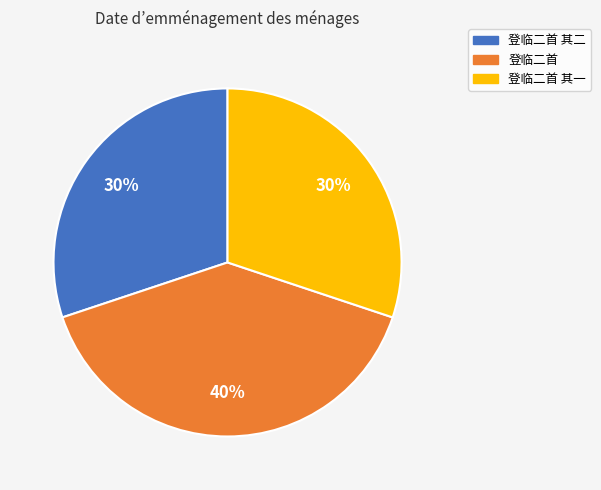

To the nearest percent, what percentage of the pie is 登临二首?

40%